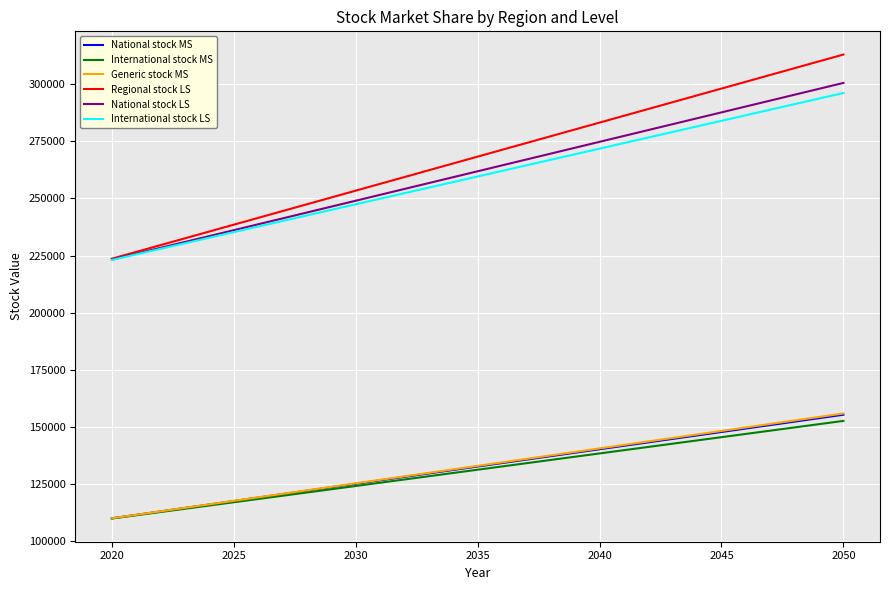

What is the minimum value shown in the chart?

109840.0